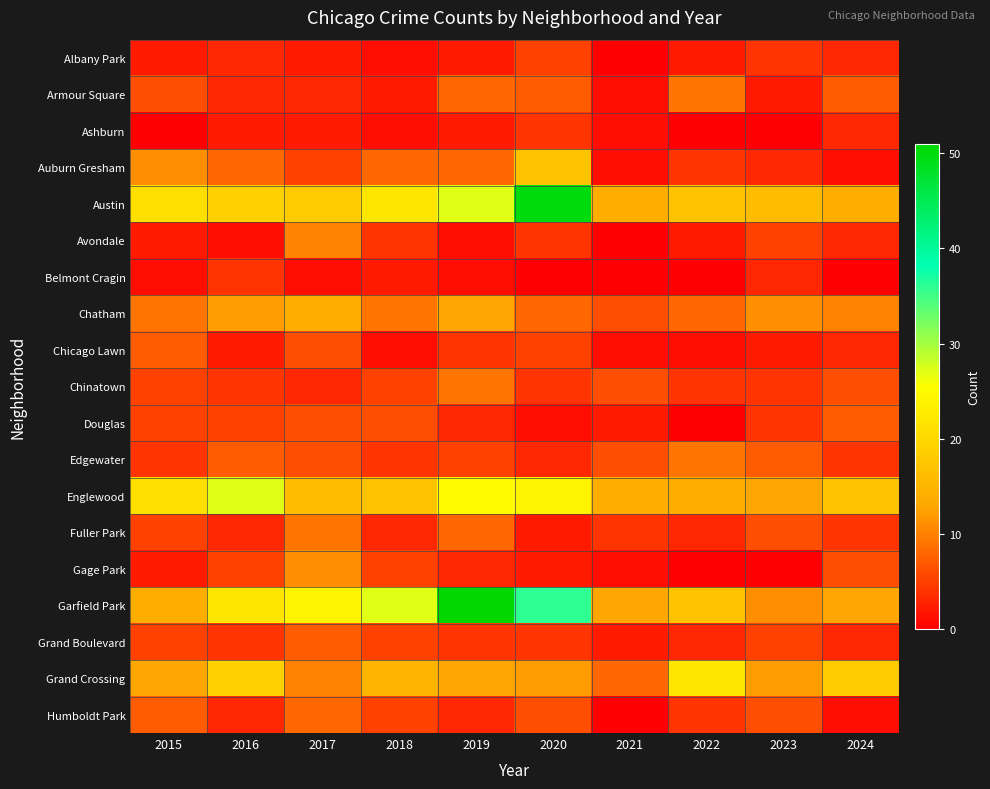

Which has a higher value, 2017 or 2016?

2016